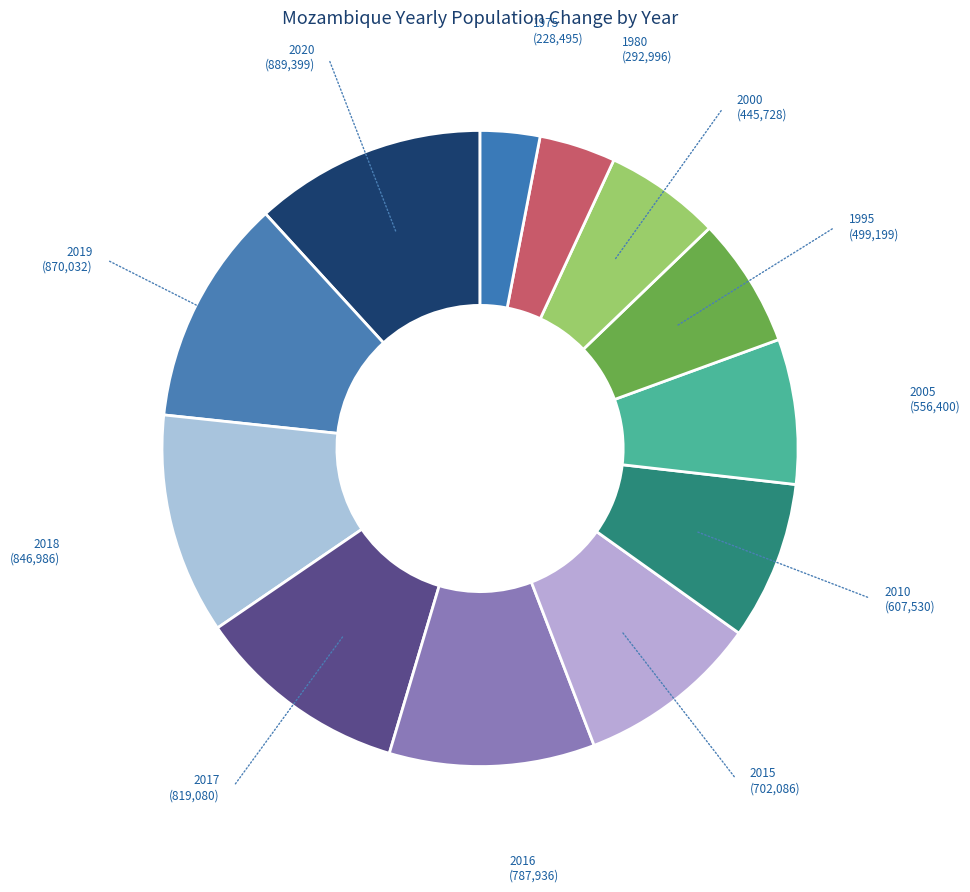

Between 2015 and 2000, which is larger?

2015